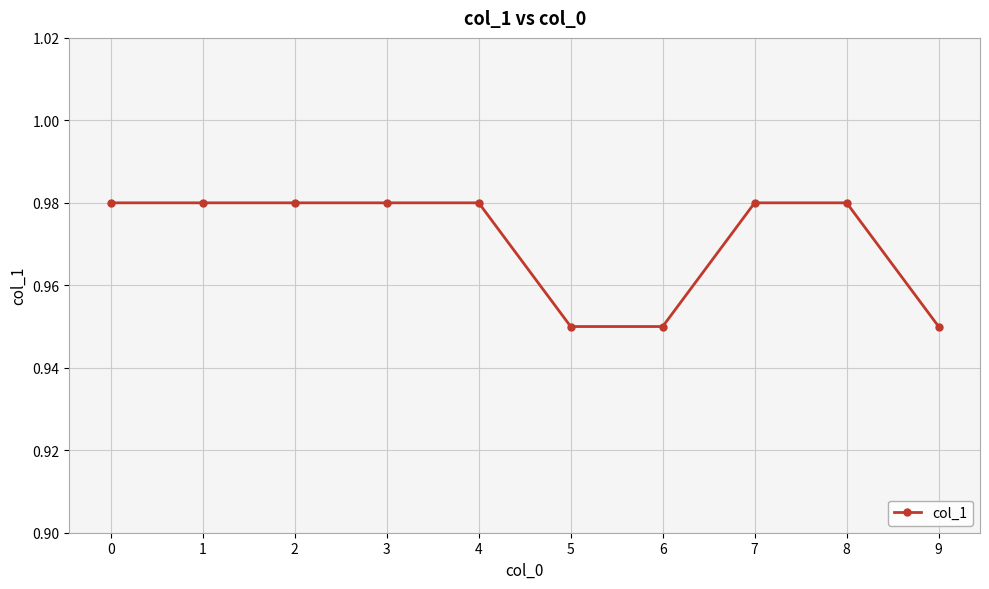

The value at 6 is 1.3. True or false?

False